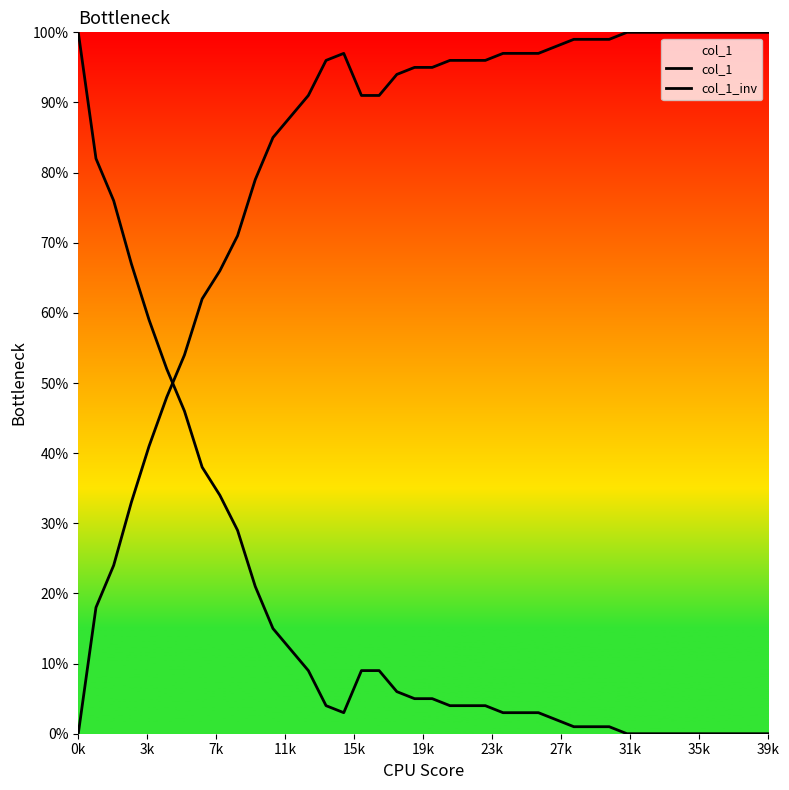

At how many categories does at least one series exceed 0?

40